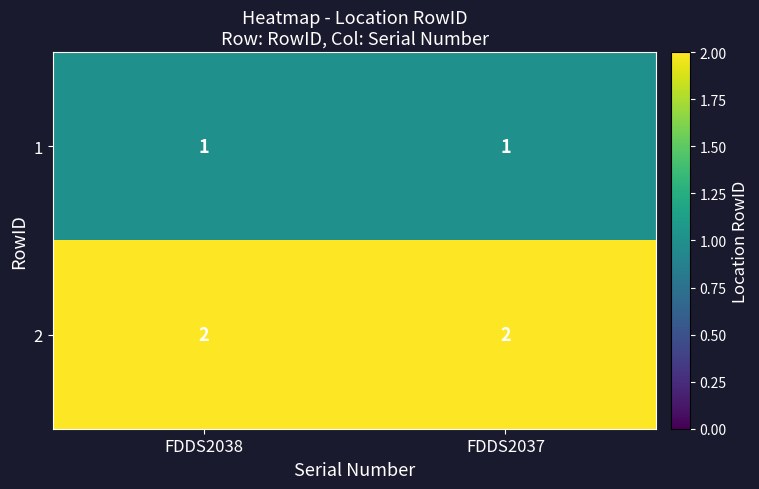

Is it true that 2 equals 3 at FDDS2038?

False